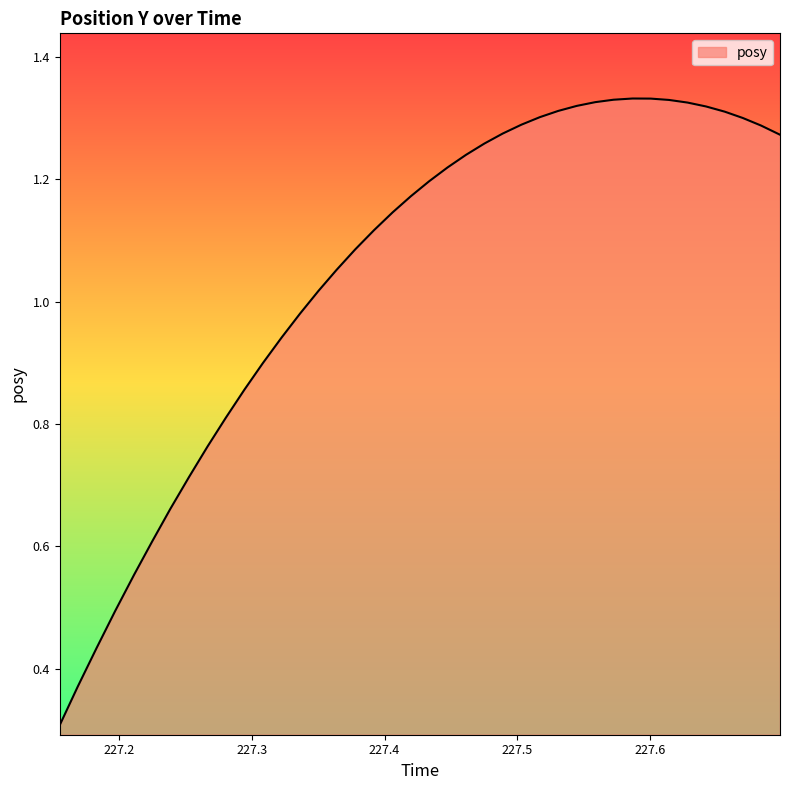

Does the chart have visible grid lines?

No